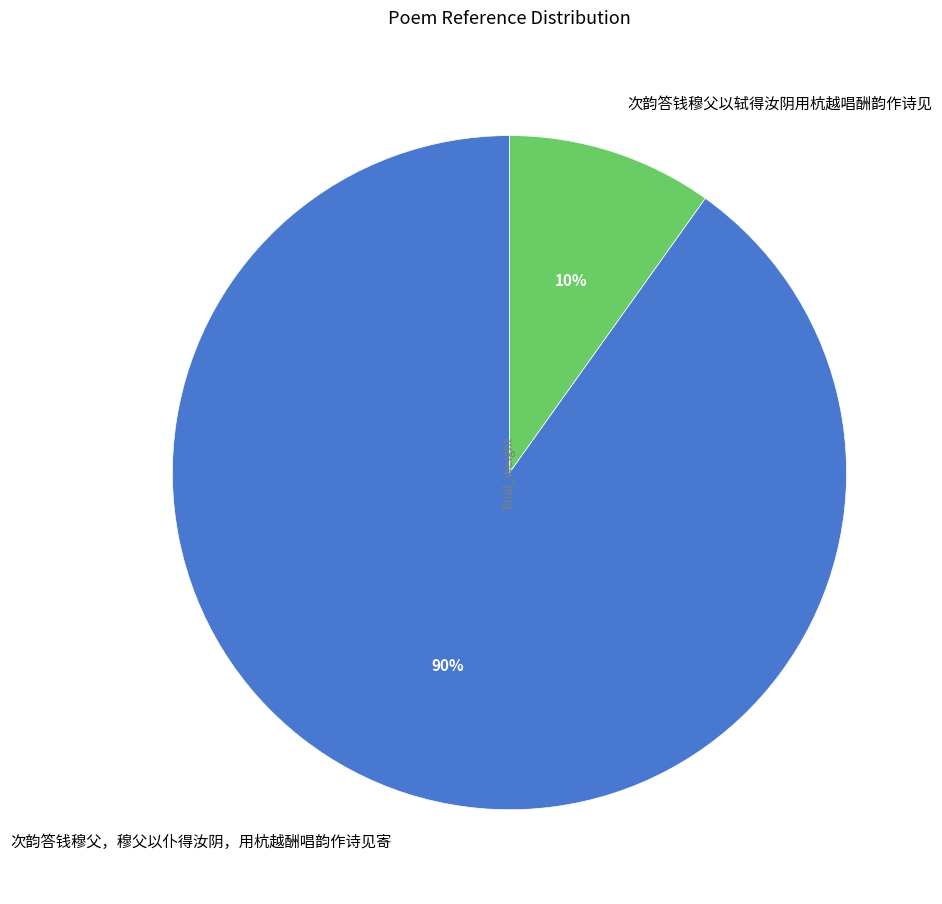

Is it true that 次韵答钱穆父，穆父以仆得汝阴，用杭越酬唱韵作诗见寄 is 76% of the pie?

False